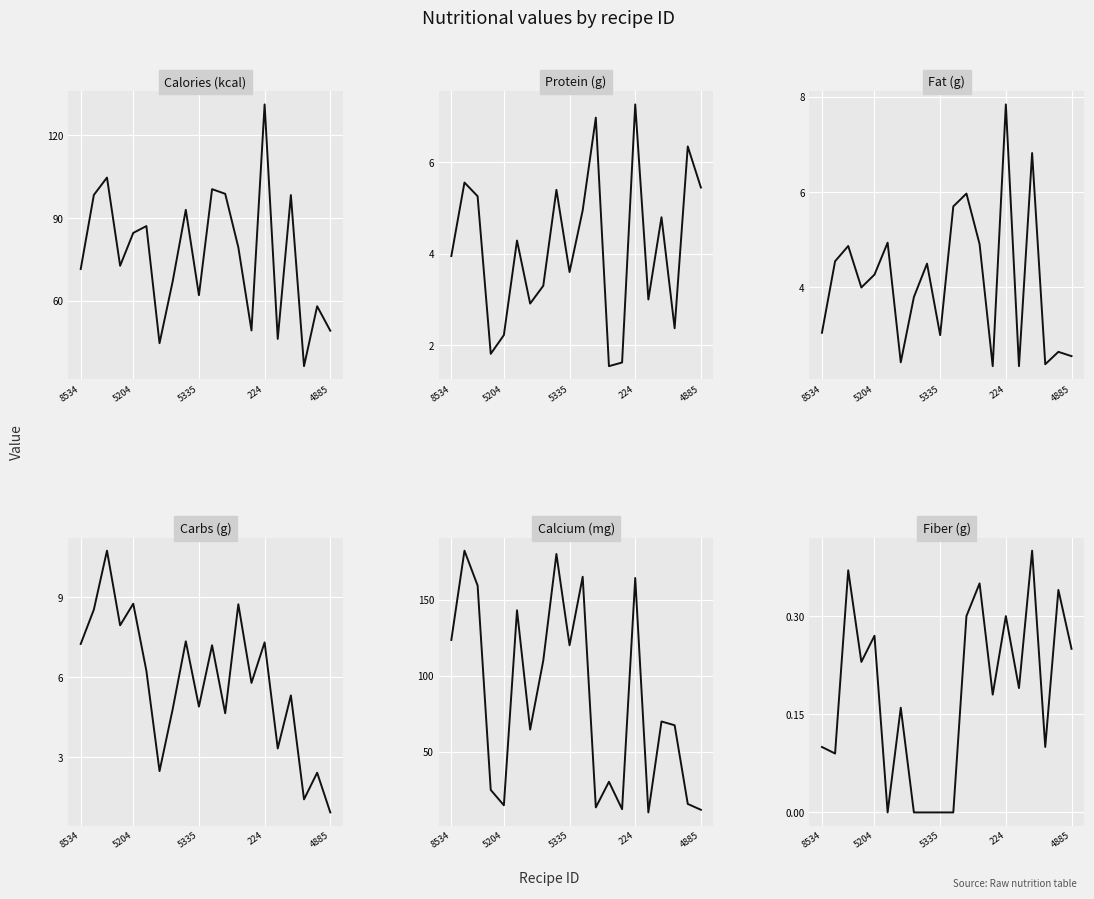

Reading left to right, extract all data points from this chart.

col_2: 71.5	98.4	104.7	72.7	84.6	87.1	44.6	67.0	93.0	62.0	100.5	98.8	79.4	49.2	131.3	46.2	98.3	36.3	58.0	49.1
col_3: 4.0	5.6	5.3	1.8	2.2	4.3	2.9	3.3	5.4	3.6	5.0	7.0	1.5	1.6	7.3	3.0	4.8	2.4	6.3	5.5
col_4: 3.0	4.5	4.9	4.0	4.3	4.9	2.4	3.8	4.5	3.0	5.7	6.0	4.9	2.4	7.8	2.4	6.8	2.4	2.6	2.6
col_5: 7.2	8.5	10.8	8.0	8.8	6.2	2.5	4.8	7.3	4.9	7.2	4.7	8.7	5.8	7.3	3.3	5.3	1.4	2.4	0.9
col_6: 123.5	182.2	159.3	25.0	14.9	143.0	64.6	110.0	180.0	120.0	165.0	13.5	30.3	12.3	164.2	10.2	69.9	67.5	15.8	11.9
col_7: 0.1	0.1	0.4	0.2	0.3	0.0	0.2	0.0	0.0	0.0	0.0	0.3	0.3	0.2	0.3	0.2	0.4	0.1	0.3	0.2